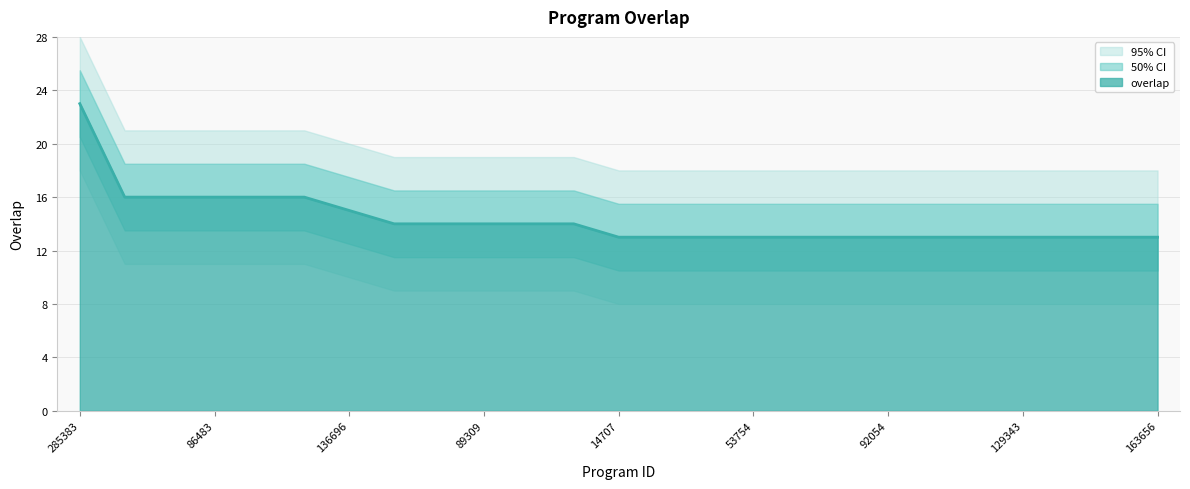

How many data points does each series have?

25